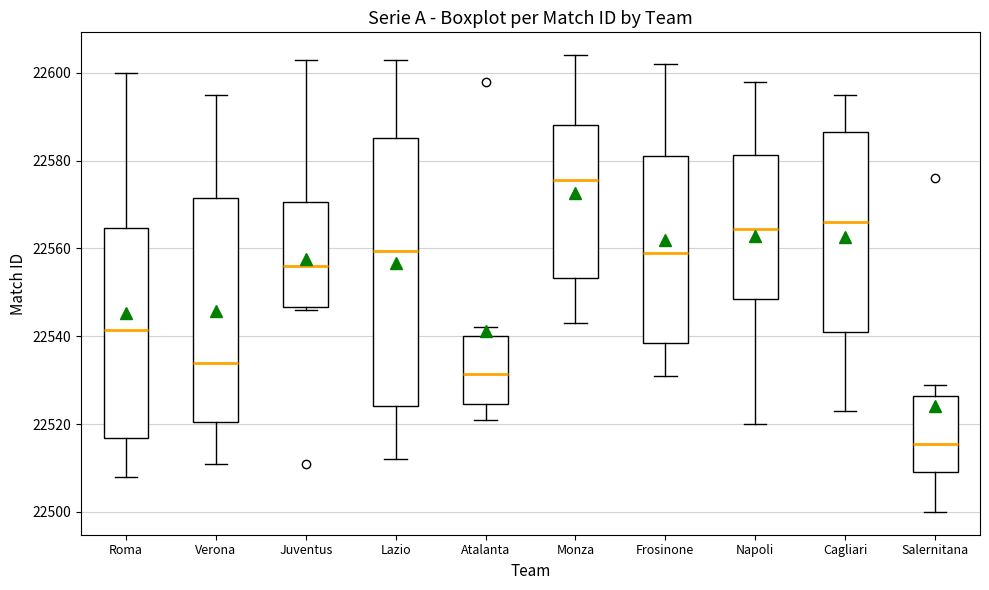

Reading left to right, read every box against the y-axis: the position of its median line, the range the box covers, and the ends of its whiskers. The values are not printed on the chart, so give them approximately, as read against the axis.

Roma: median 22542, box 22516 to 22564, whiskers 22508 to 22600
Verona: median 22534, box 22520 to 22572, whiskers 22512 to 22596
Juventus: median 22556, box 22546 to 22570, whiskers 22546 (just below the box's lower edge) to 22604
Lazio: median 22560, box 22524 to 22586, whiskers 22512 to 22604
Atalanta: median 22532, box 22524 to 22540, whiskers 22522 to 22542
Monza: median 22576, box 22554 to 22588, whiskers 22544 to 22604
Frosinone: median 22560, box 22538 to 22582, whiskers 22532 to 22602
Napoli: median 22564, box 22548 to 22582, whiskers 22520 to 22598
Cagliari: median 22566, box 22542 to 22586, whiskers 22524 to 22596
Salernitana: median 22516, box 22510 to 22526, whiskers 22500 to 22530